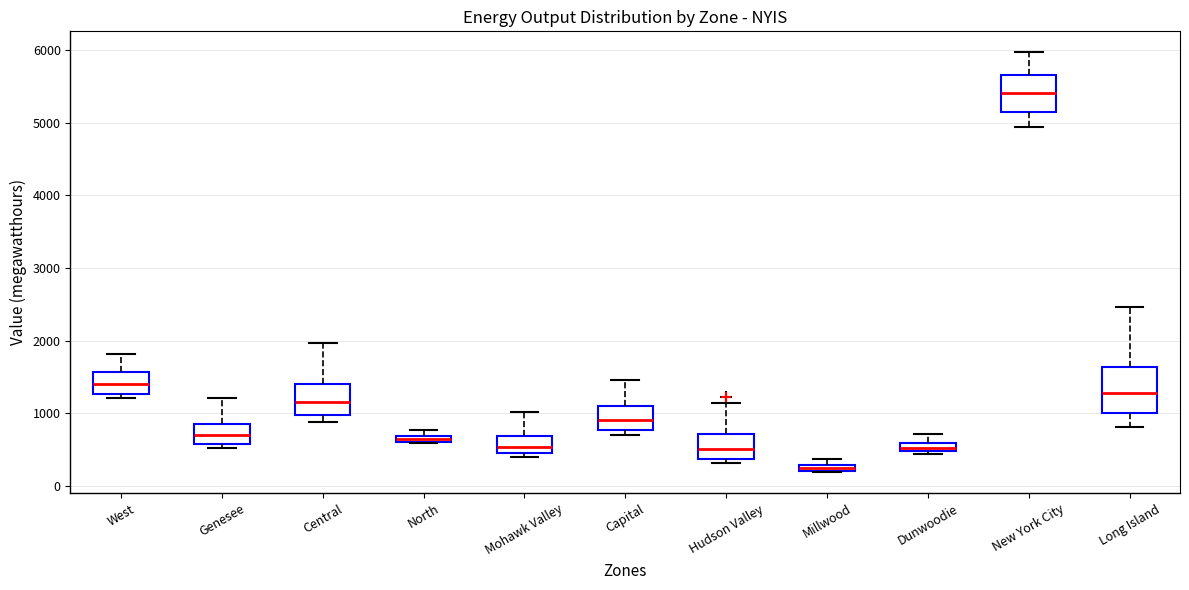

Which box's median line is the lowest?

Millwood